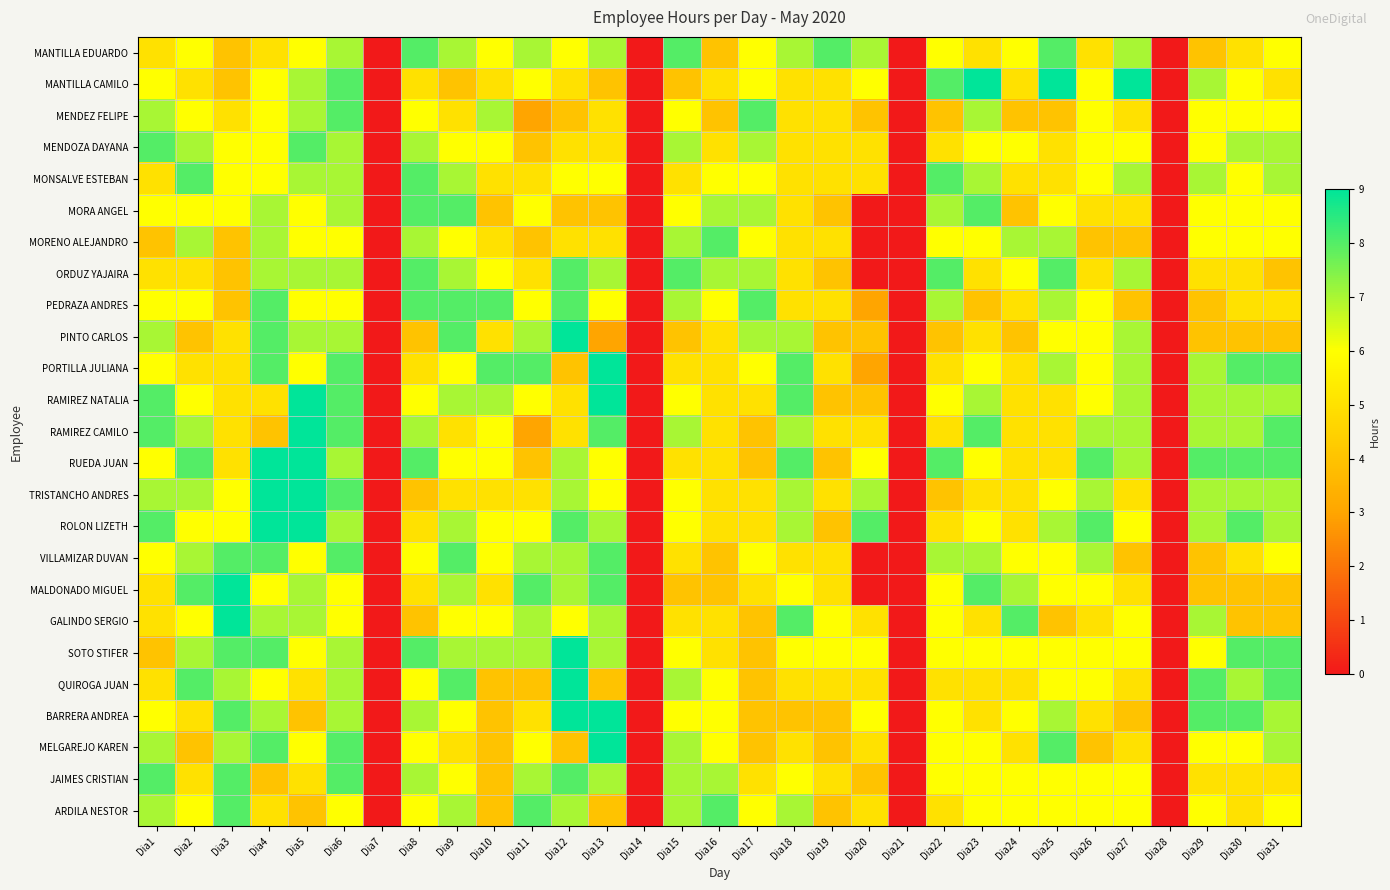

Rank the series at Dia8 from highest to lowest value.

MANTILLA EDUARDO, MONSALVE ESTEBAN, MORA ANGEL, ORDUZ YAJAIRA, PEDRAZA ANDRES, RUEDA JUAN, SOTO STIFER, MENDOZA DAYANA, MORENO ALEJANDRO, RAMIREZ CAMILO, BARRERA ANDREA, JAIMES CRISTIAN, MENDEZ FELIPE, RAMIREZ NATALIA, VILLAMIZAR DUVAN, QUIROGA JUAN, MELGAREJO KAREN, ARDILA NESTOR, MANTILLA CAMILO, PORTILLA JULIANA, ROLON LIZETH, MALDONADO MIGUEL, PINTO CARLOS, TRISTANCHO ANDRES, GALINDO SERGIO